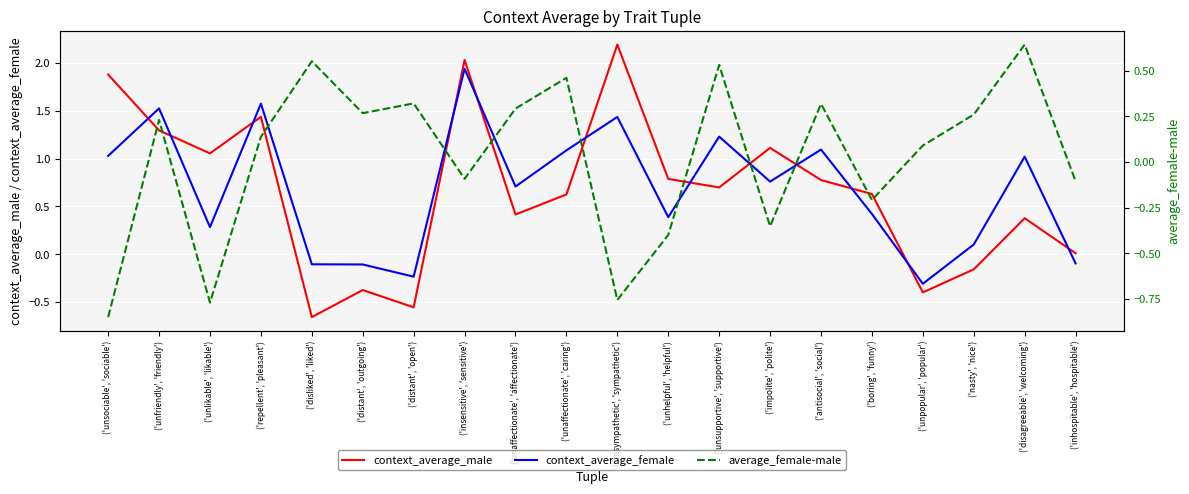

At how many categories does at least one series exceed 0?

20